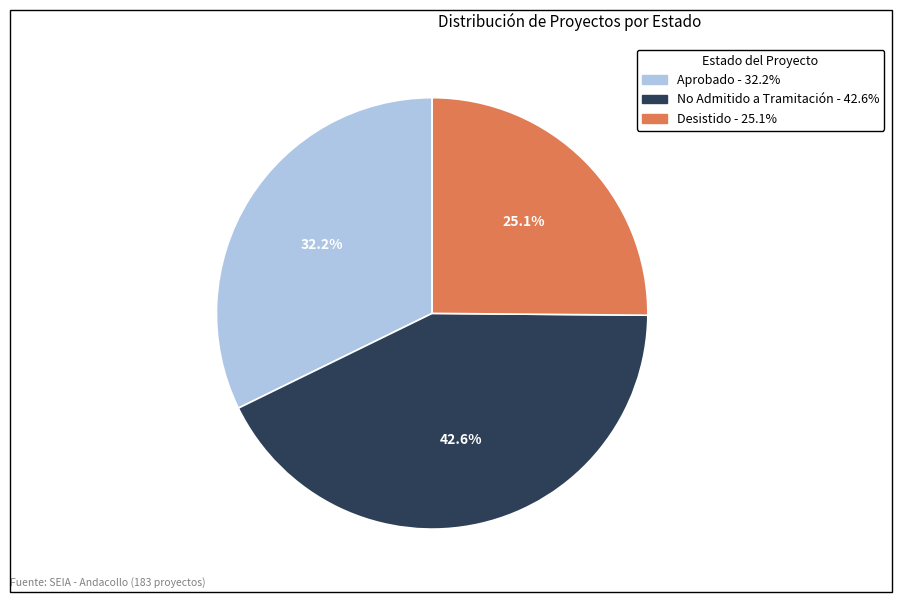

Is there a majority slice in this chart?

No